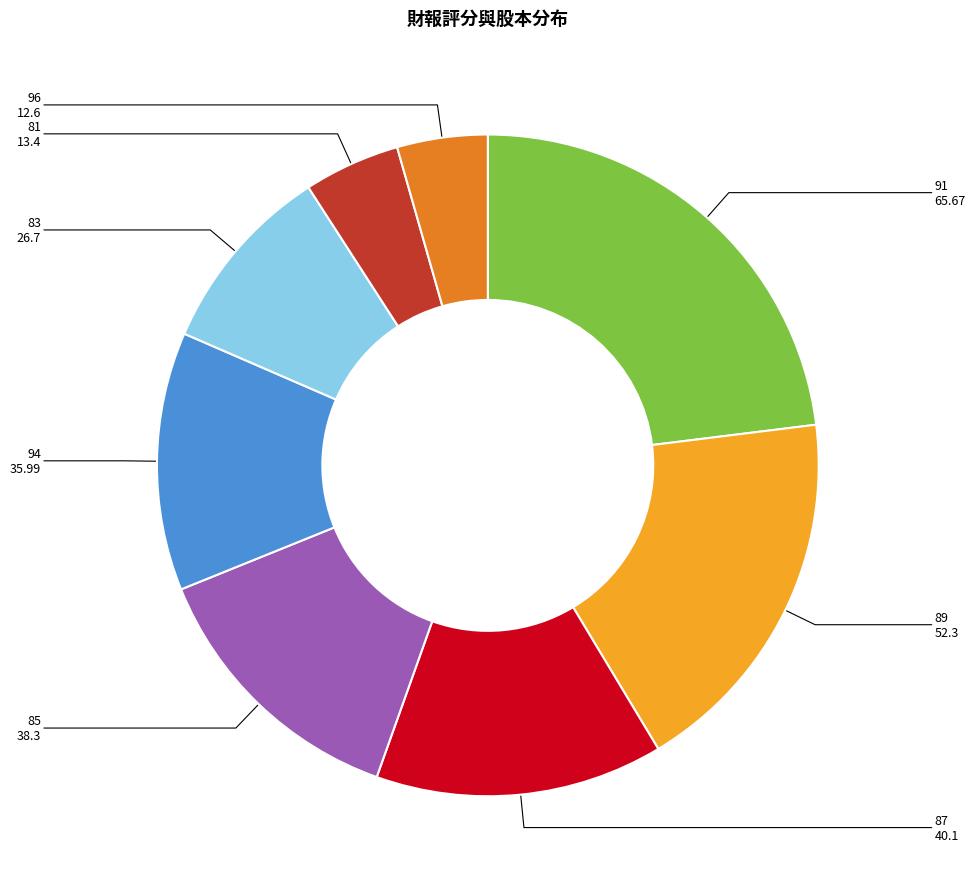

True or false: 85 accounts for 13% of the total.

True